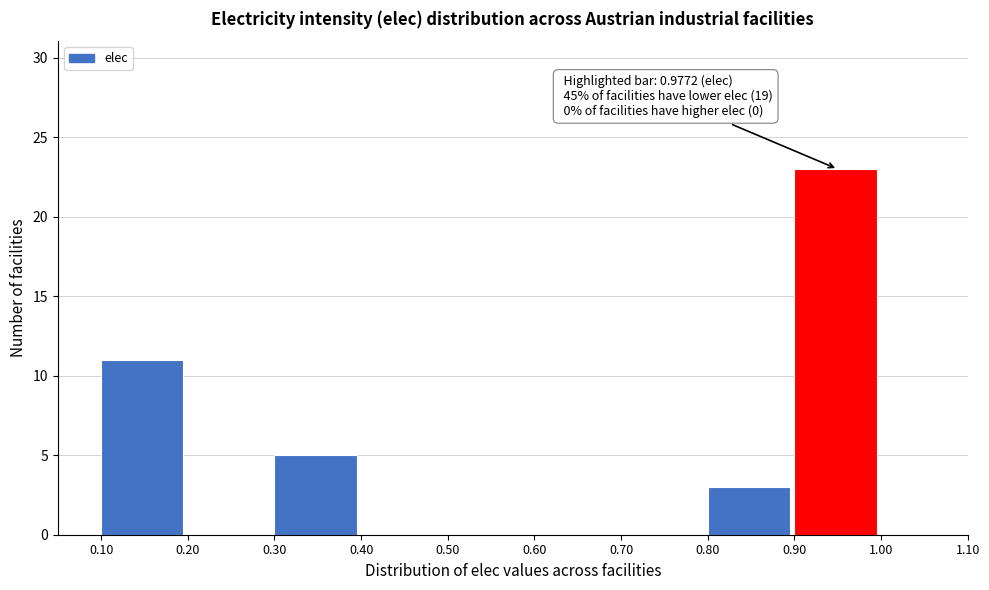

Over which range of the x-axis is the bar tallest?

0.90 to 1.00